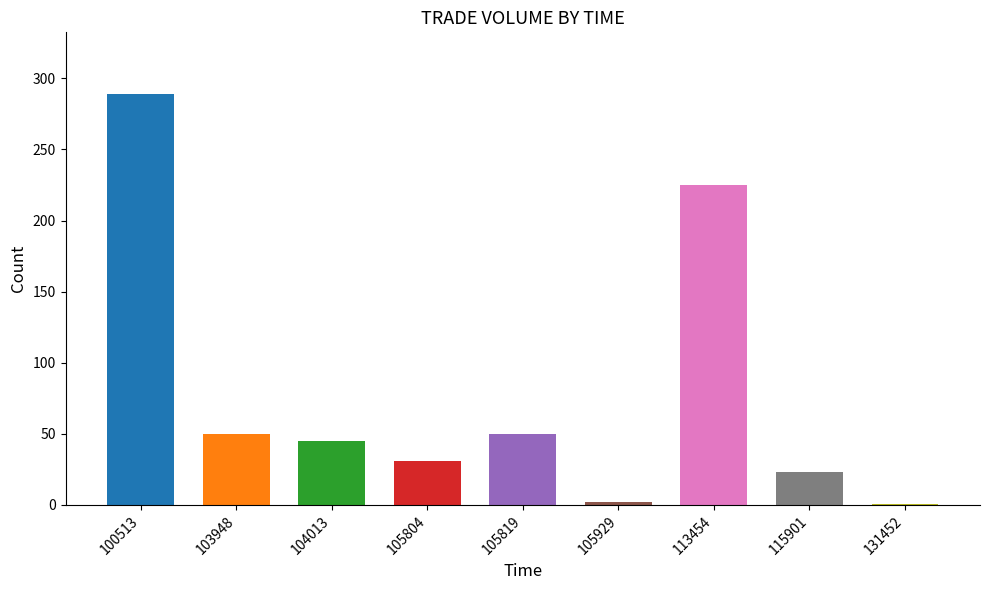

What is the minimum value shown in the chart?

1